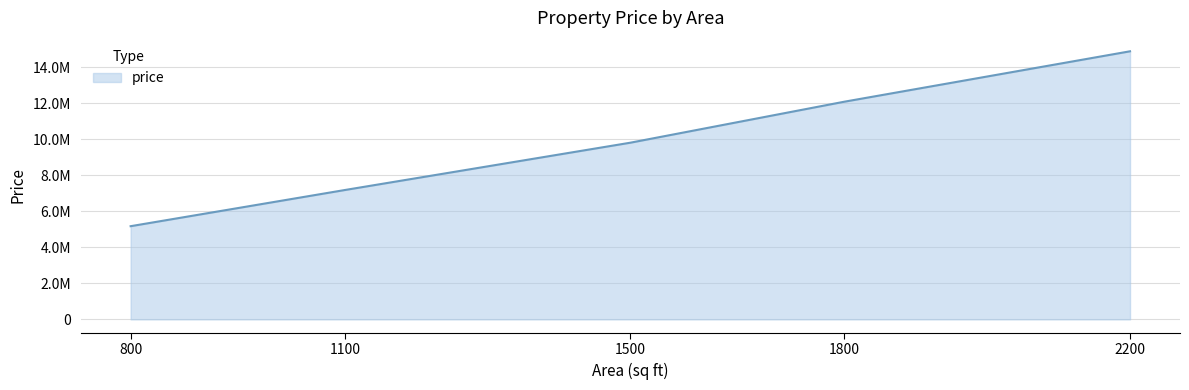

True or false: the data shows 7679480 at 2200.

False